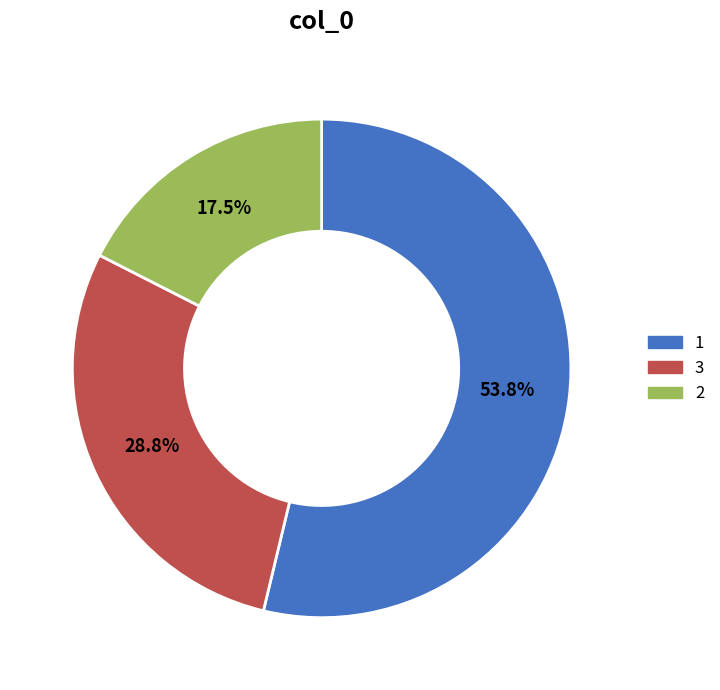

To the nearest percent, what is the difference between the largest and smallest slice percentages?

36%